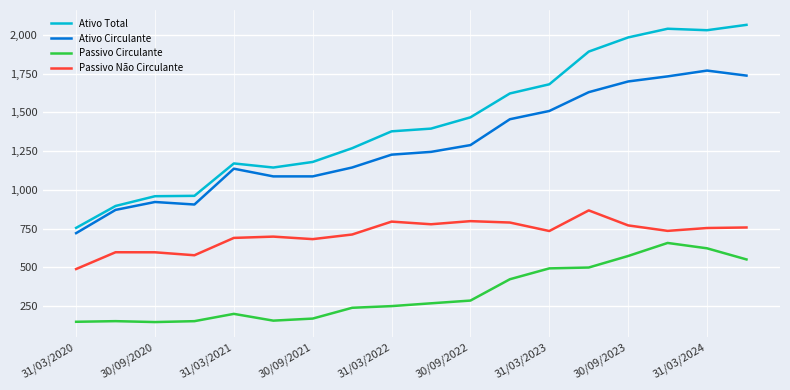

Rank the series by their maximum value, from highest to lowest.

Ativo Total, Ativo Circulante, Passivo Não Circulante, Passivo Circulante